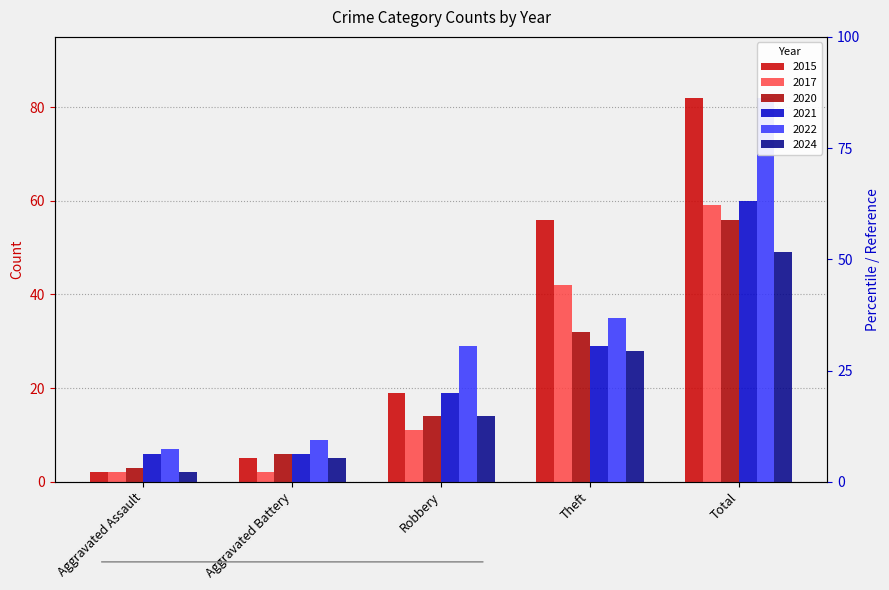

How many values in the 2017 series exceed 11?

2